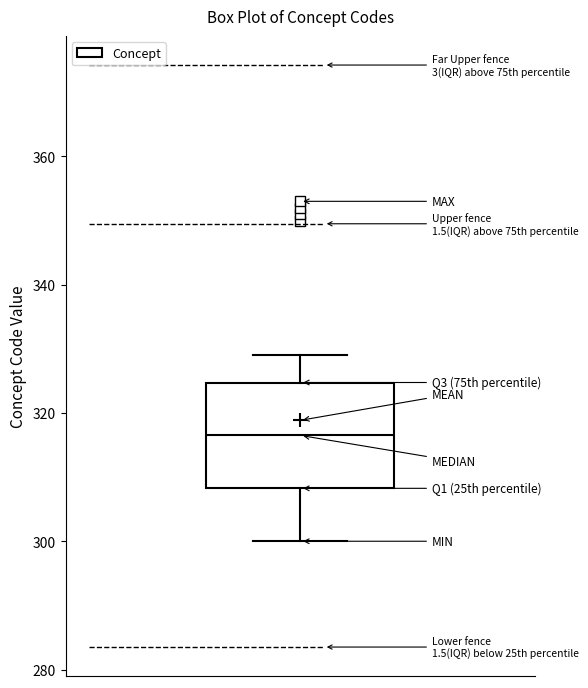

Read this box plot against the y-axis: the position of the median line, the range covered by the box, and the ends of both whiskers. The values are not printed on the chart, so give them approximately, as read against the axis.

median 316, box 308 to 324, whiskers 300 to 330